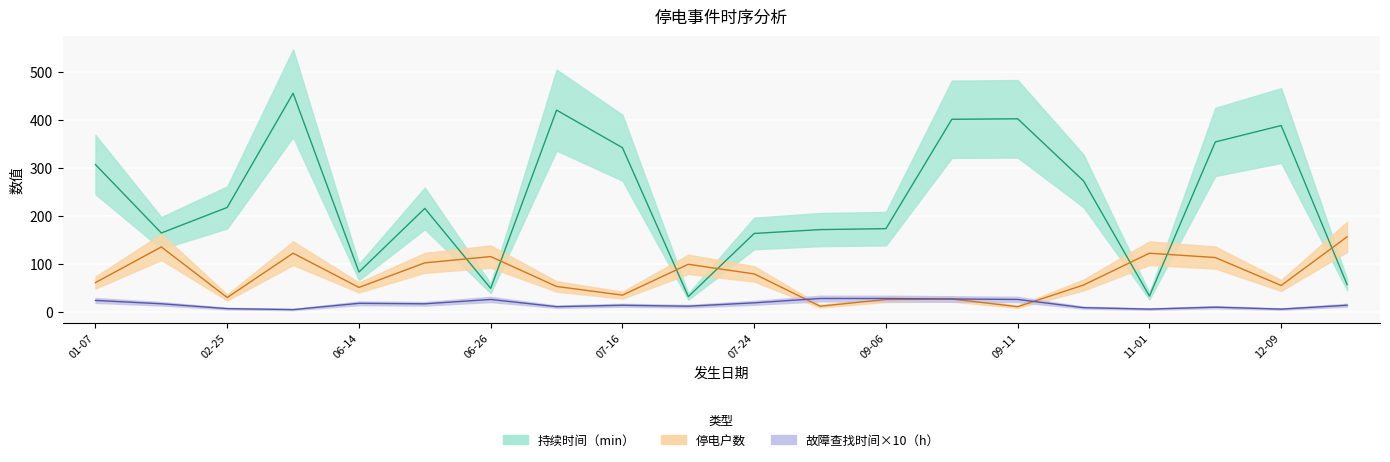

What is the label of the 11th point from the right?

2024-07-18